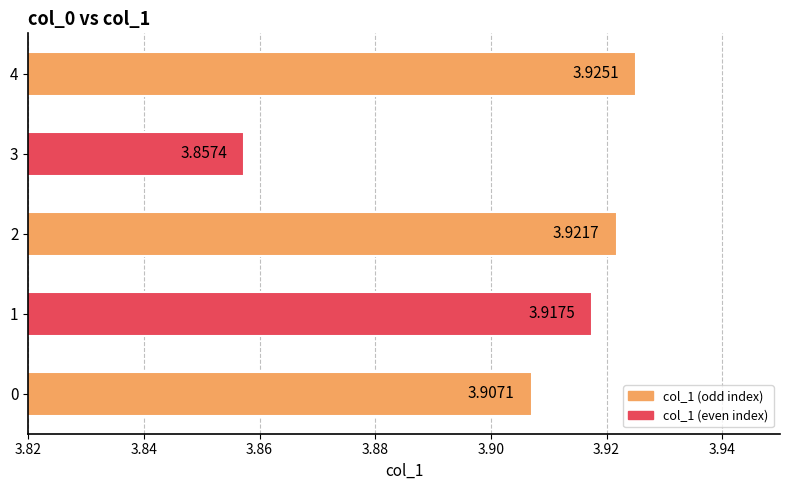

How many values are between 3 and 4?

5